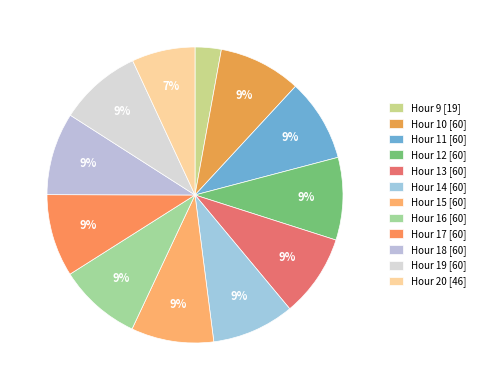

Count the number of slices in the pie.

12